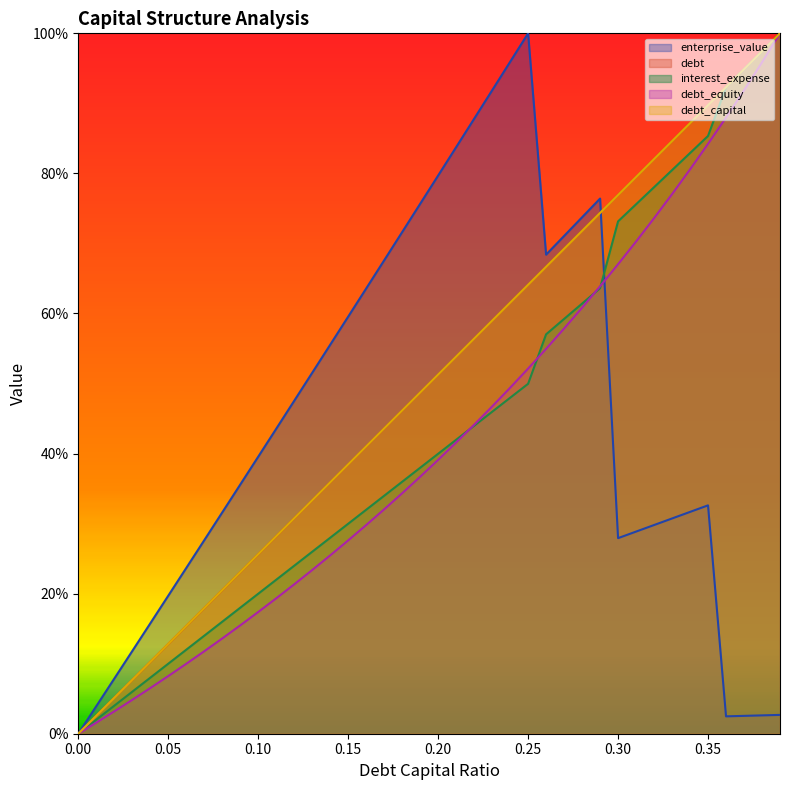

Between 0.01 and 0.19, which series saw the biggest shift?

enterprise_value